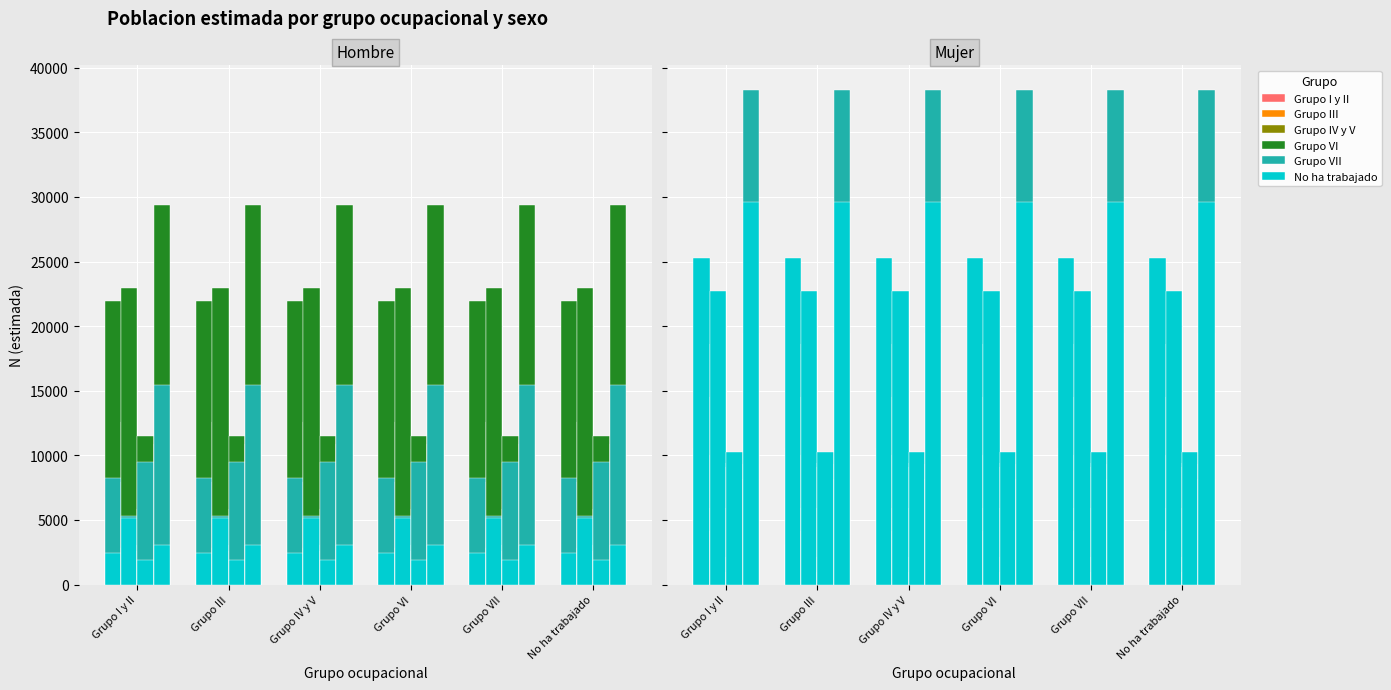

Where is Grupo IV y V nearest to the value 5055?

Grupo I y II